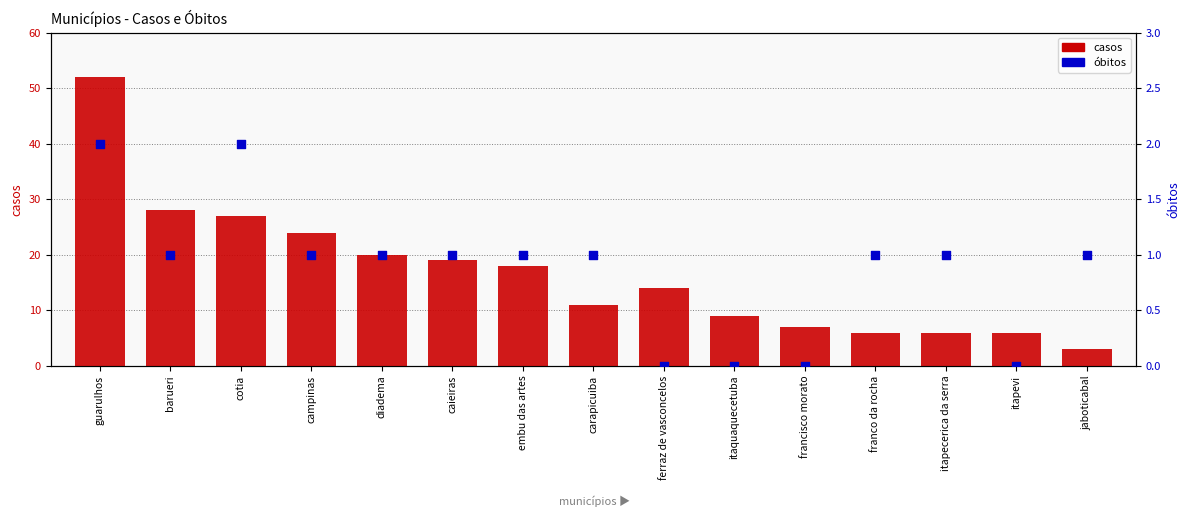

At which category is the sum across all series the highest?

guarulhos